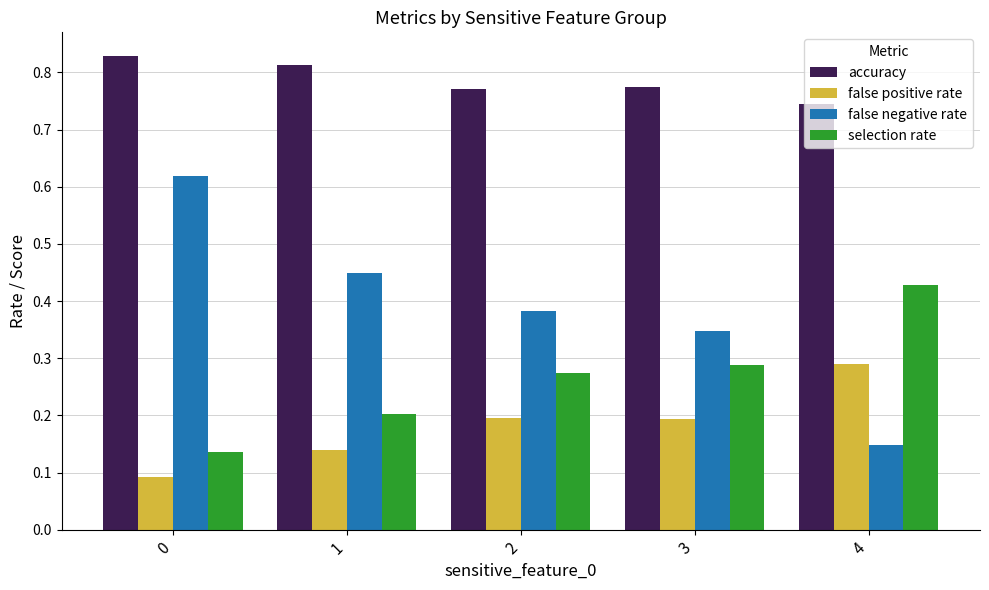

Which series has the largest total across all categories?

accuracy